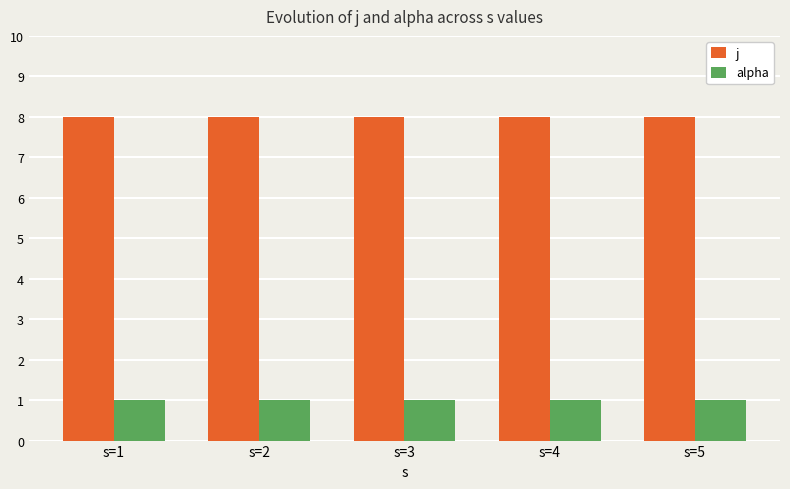

What is the average value of the alpha series?

1